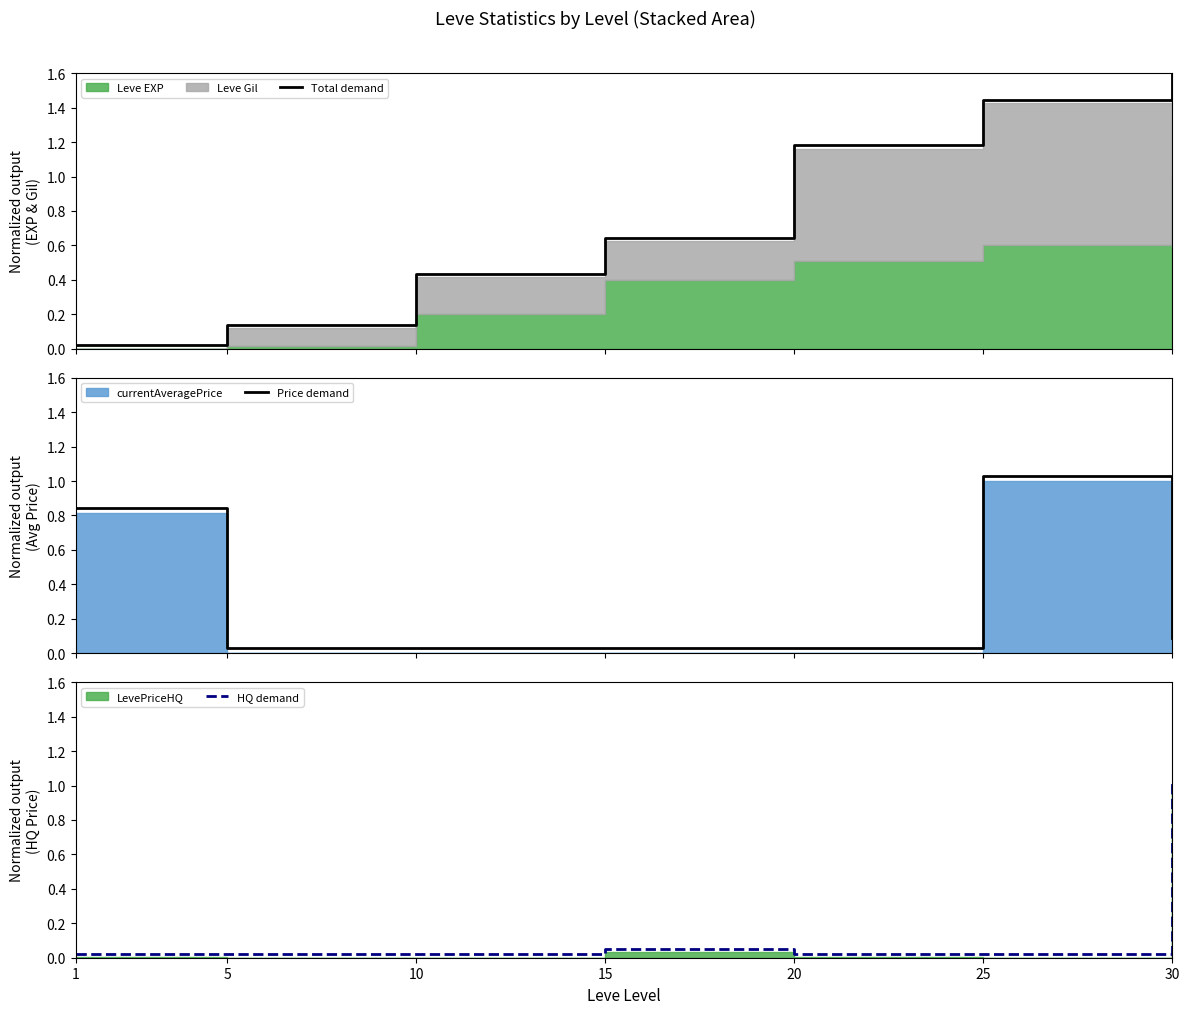

How many times do Total demand and Price demand cross each other?

1